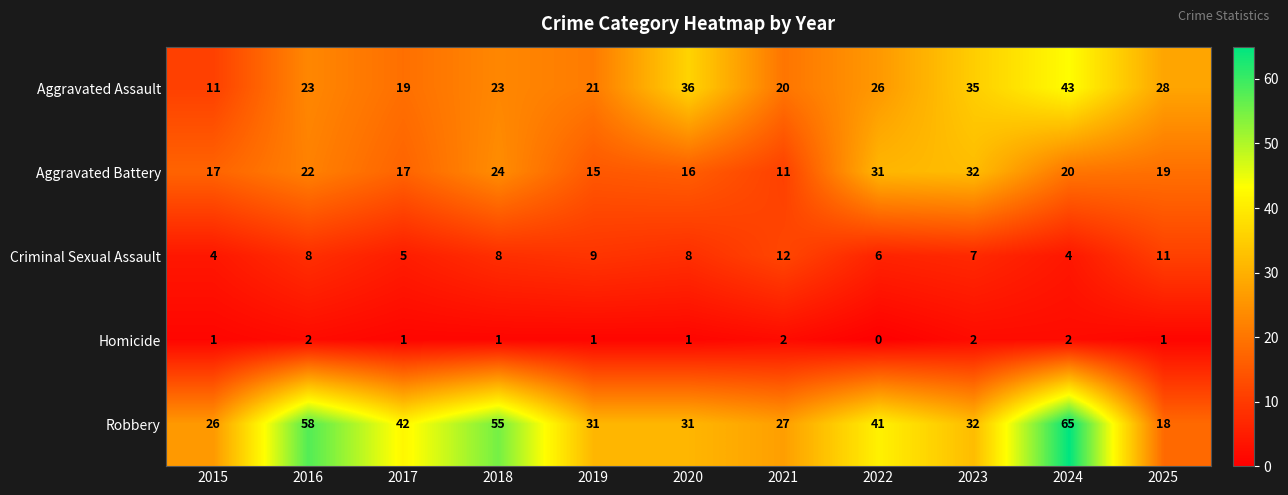

What is the maximum value for Robbery?

65